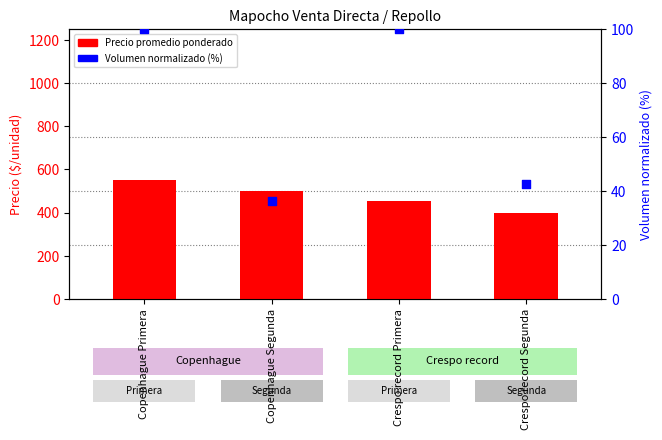

At which category is the sum across all series the highest?

Copenhague Primera